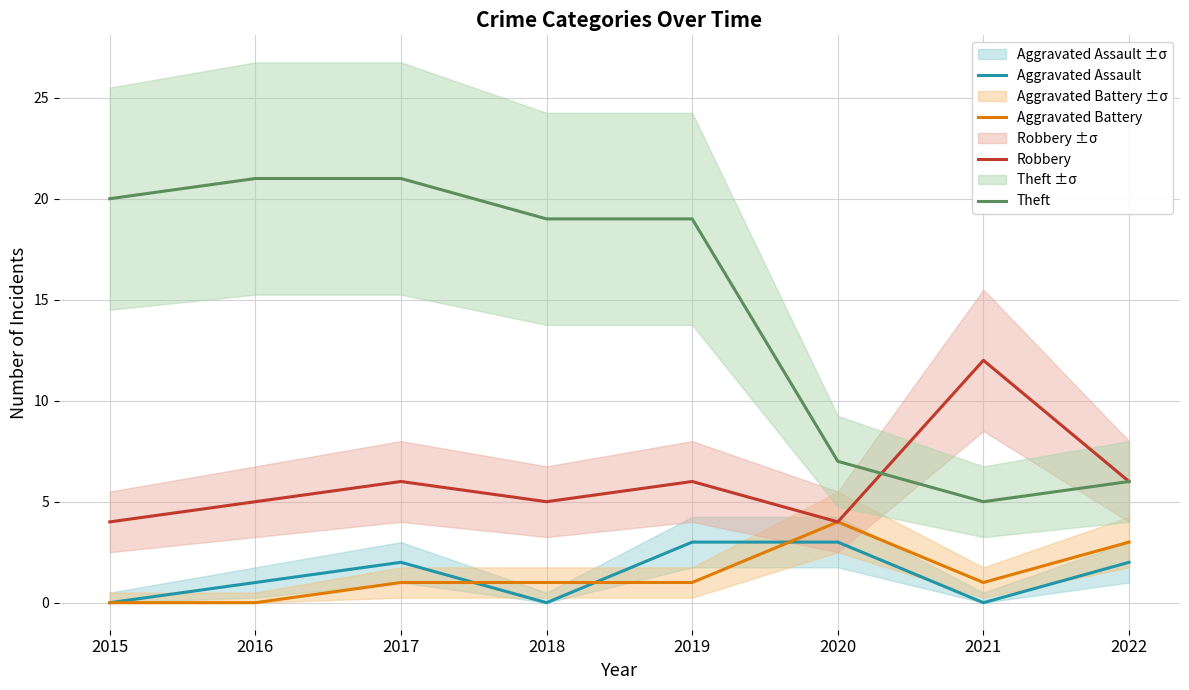

What value does the Robbery series have at 2016?

5